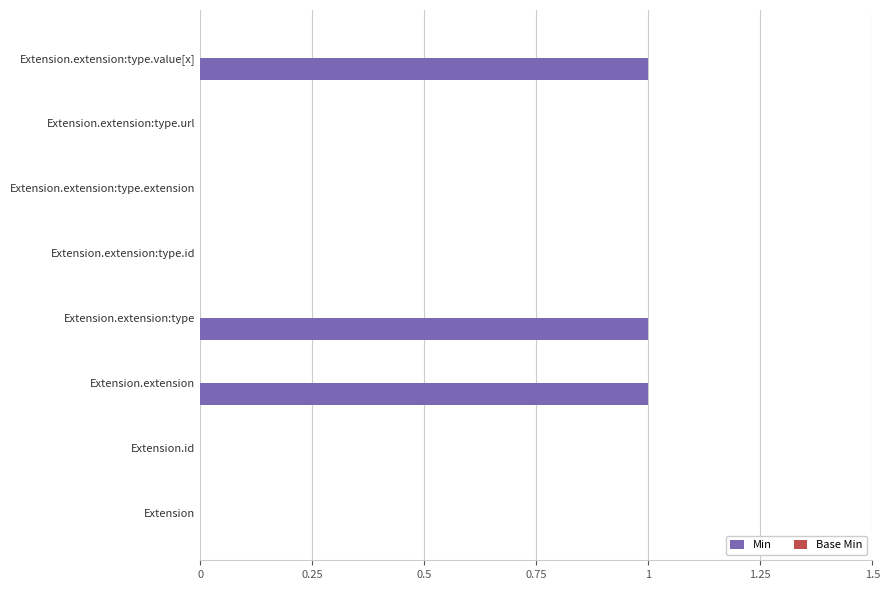

Which has a higher value, Extension.extension:type.value[x] or Extension?

Extension.extension:type.value[x]